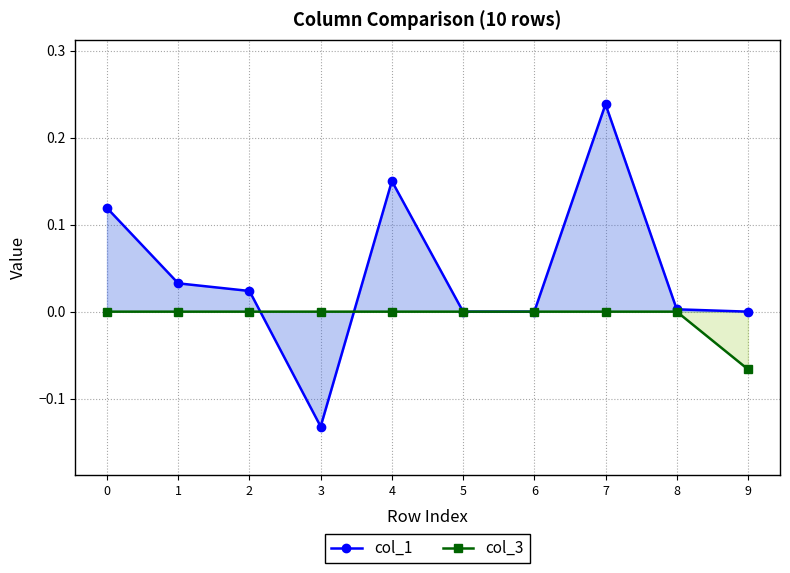

What is the difference between the maximum and minimum values in the col_3 series?

0.1